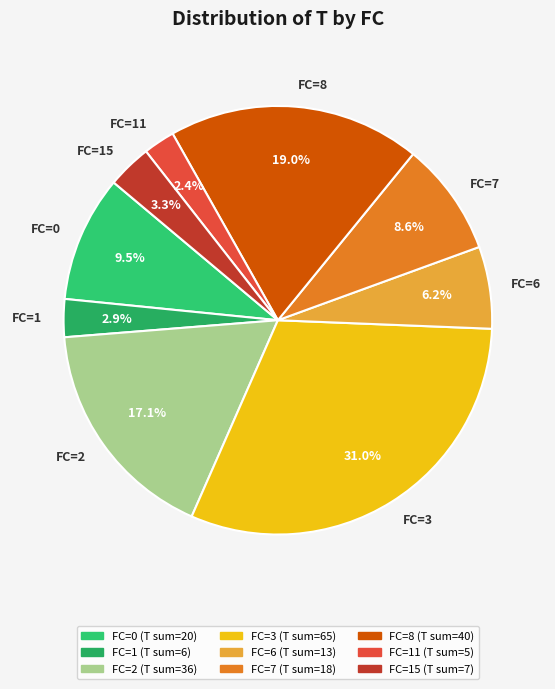

How much of the chart is everything except FC=2?

82.9%